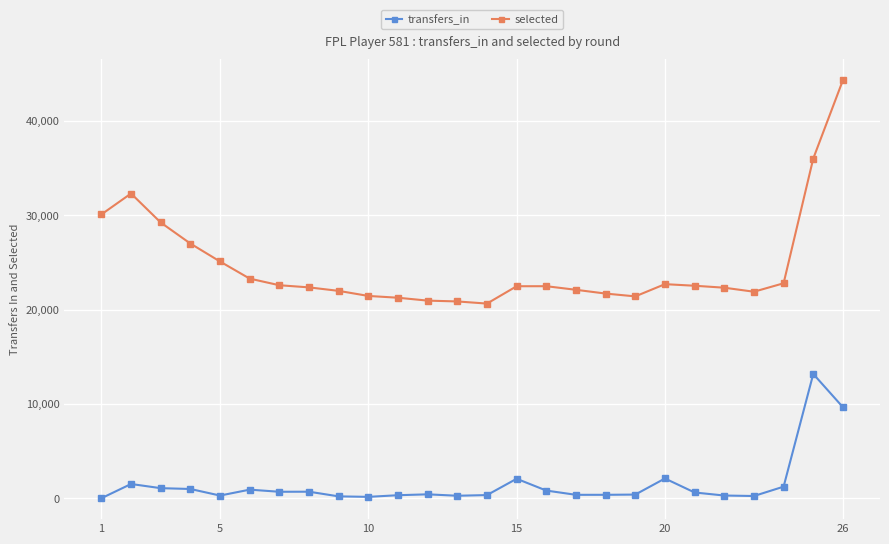

Rank the series by their maximum value, from lowest to highest.

transfers_in, selected